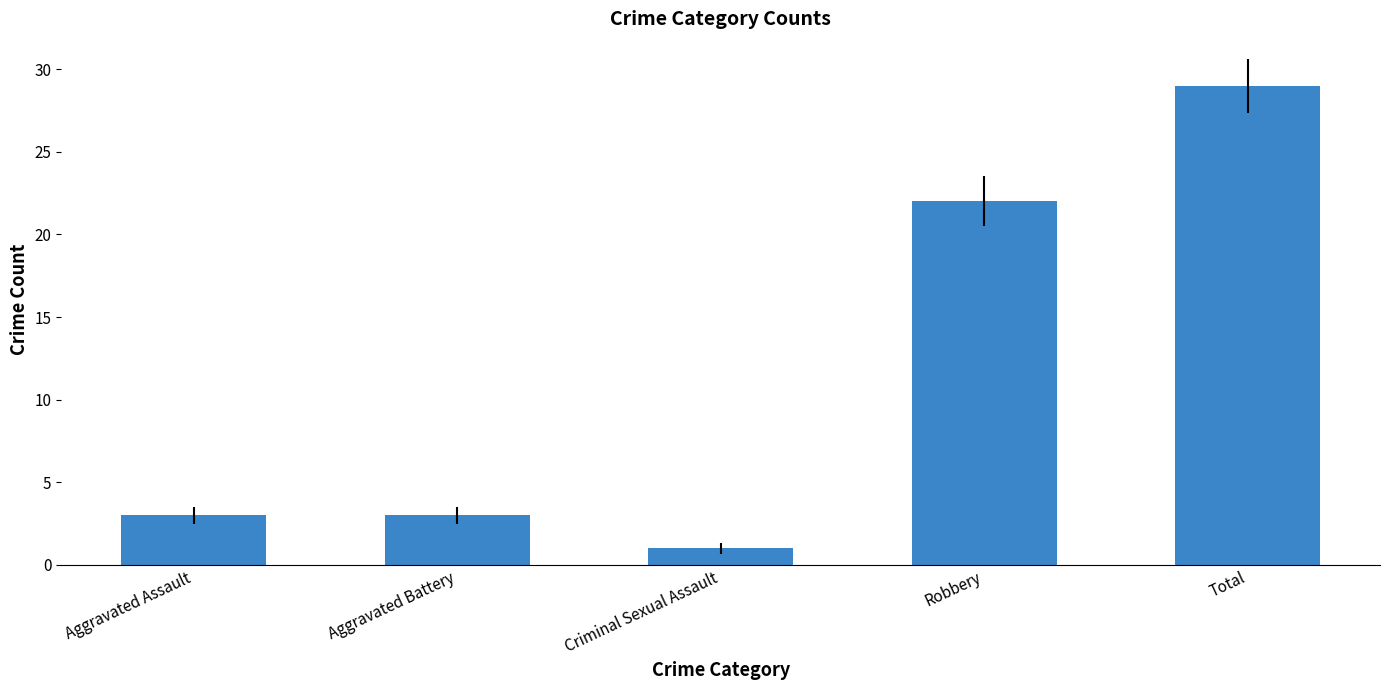

Approximately how many times larger is the value at Aggravated Battery compared to Robbery?

0.1